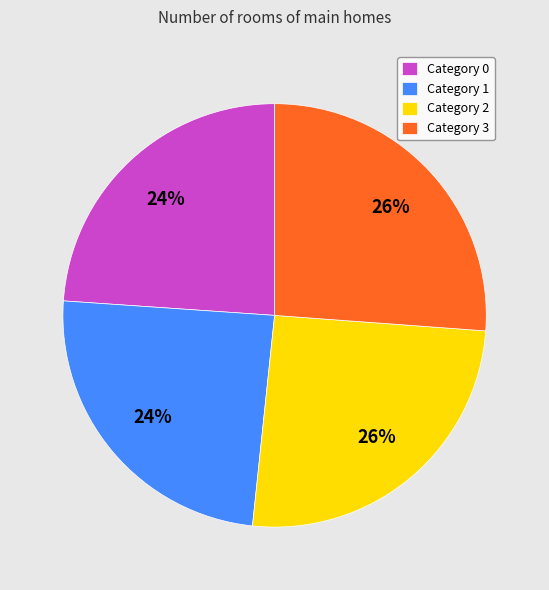

Does any single category account for the majority?

No